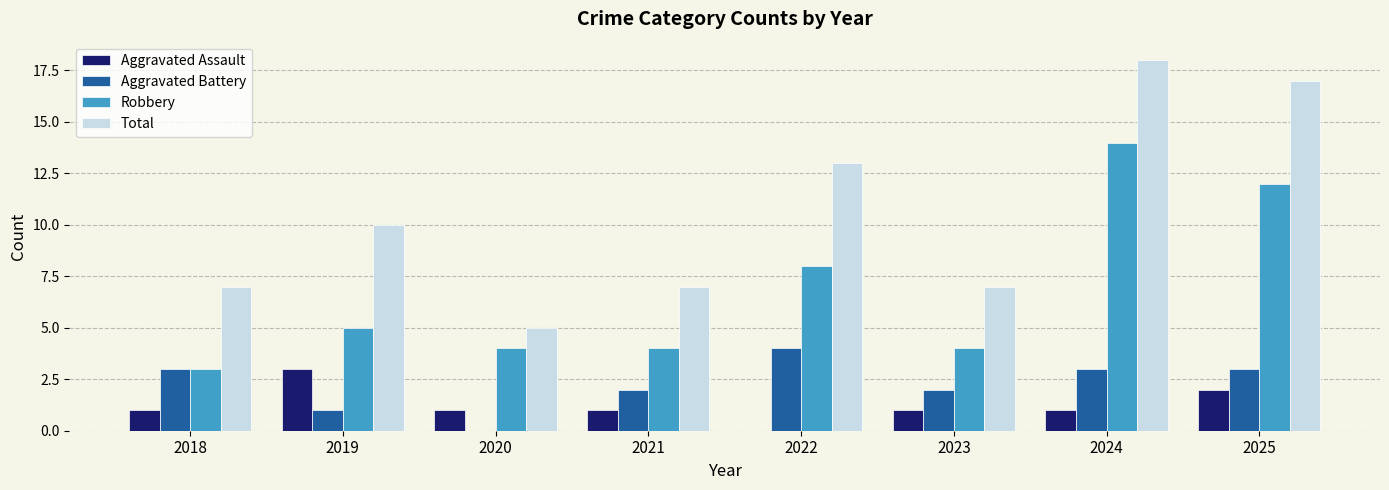

Reading left to right, what are all the values shown in this chart?

Aggravated Assault: 1	3	1	1	0	1	1	2
Aggravated Battery: 3	1	0	2	4	2	3	3
Robbery: 3	5	4	4	8	4	14	12
Total: 7	10	5	7	13	7	18	17